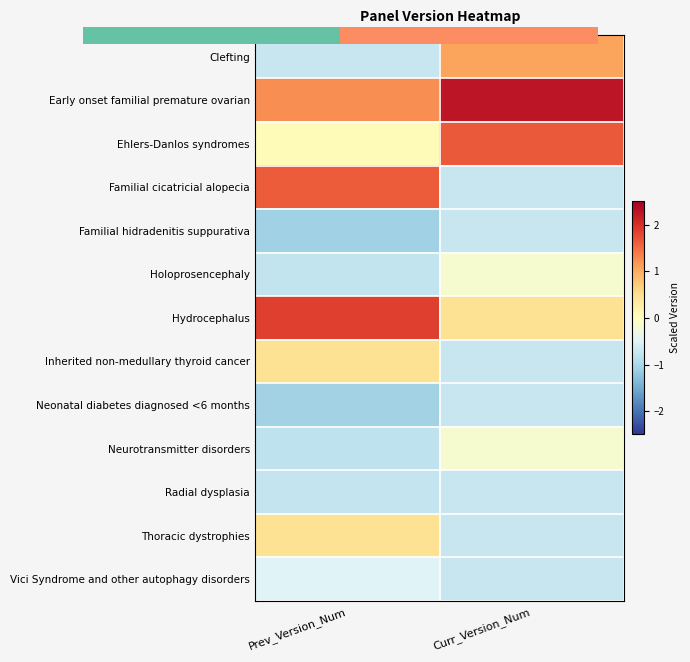

At which category is the sum across all series the highest?

Curr_Version_Num